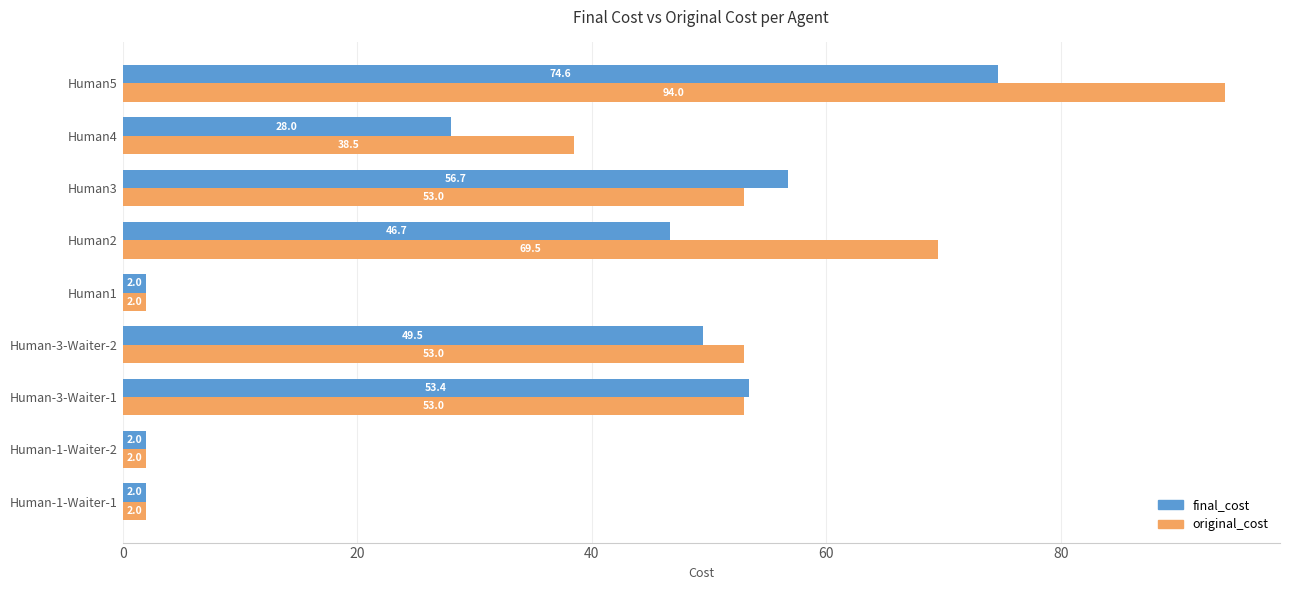

What are all the series names shown in the legend?

final_cost, original_cost